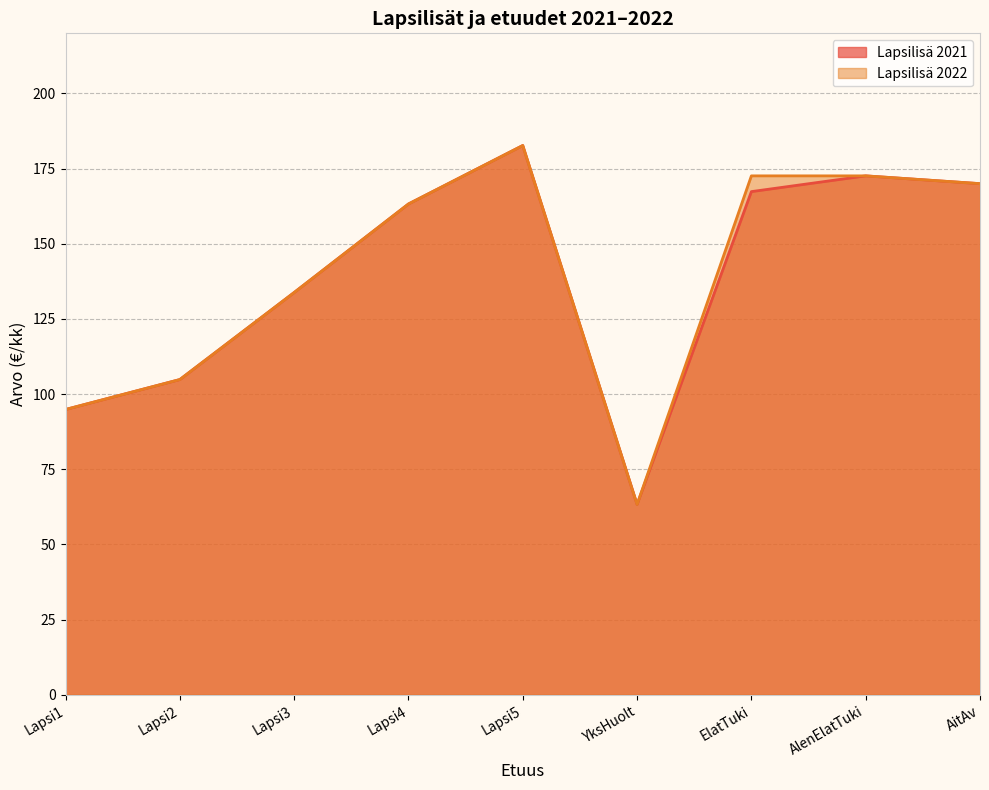

Where is the first local minimum for Lapsilisä 2021?

YksHuolt